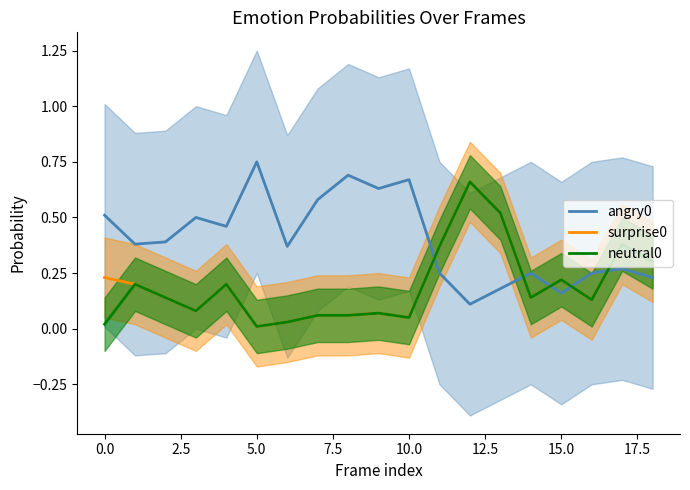

How many lines are shown in the chart?

3